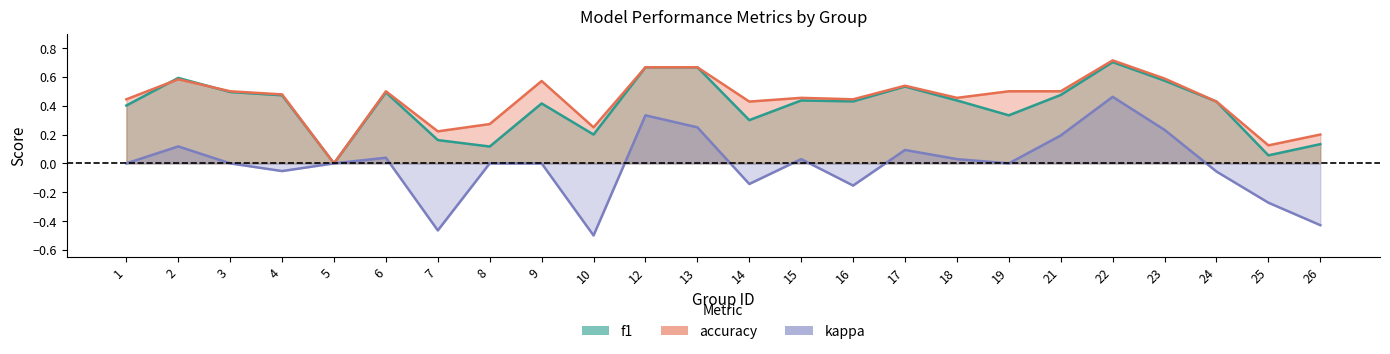

What is the lowest value of the kappa series?

-0.5